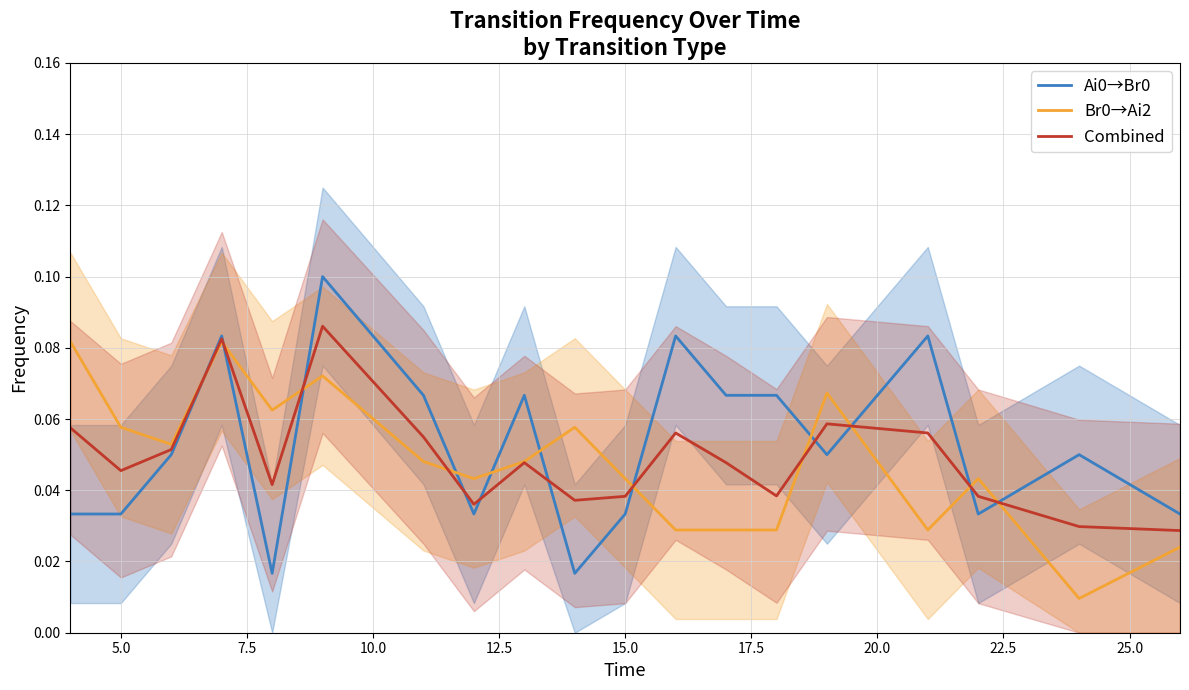

How many data points does each series have?

19